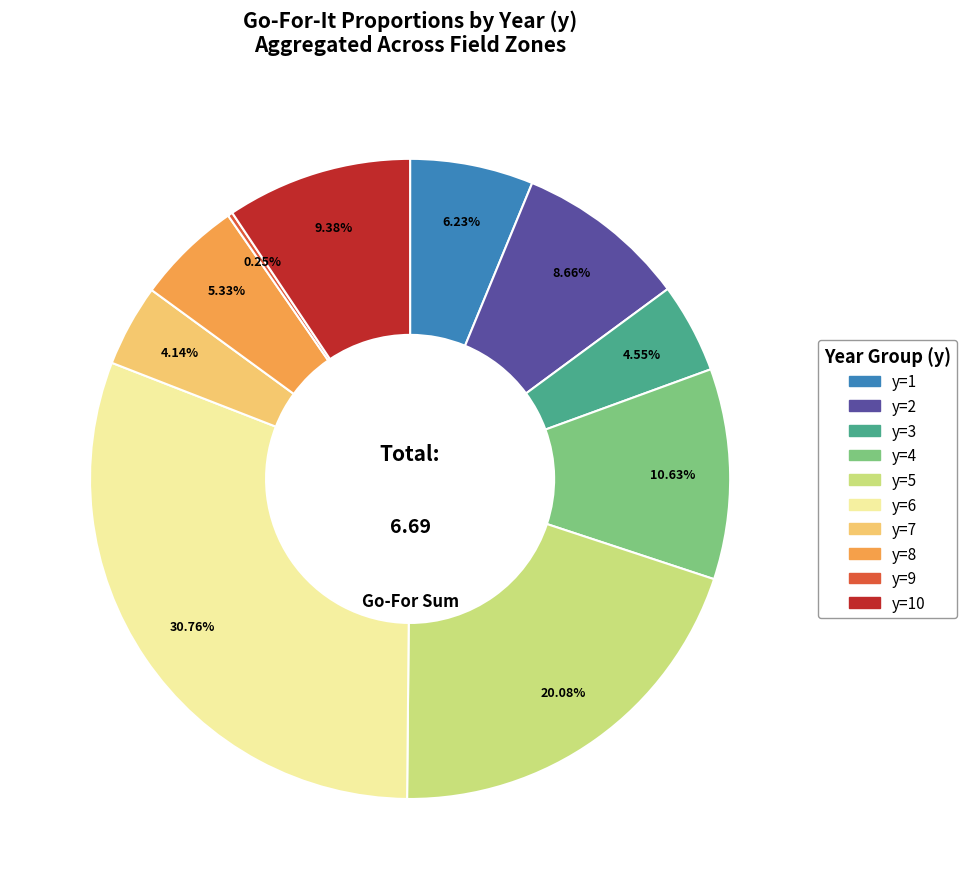

Is there a majority slice in this chart?

No